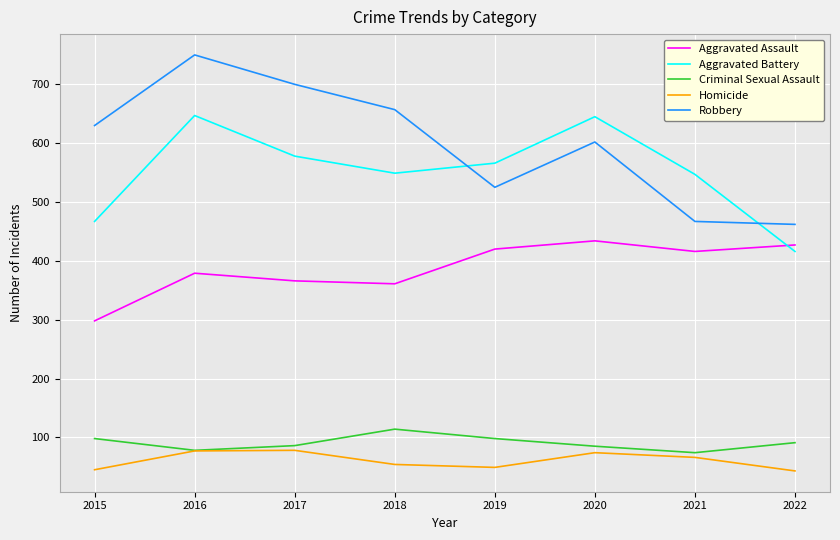

Between 2016 and 2020, which series saw the biggest shift?

Robbery